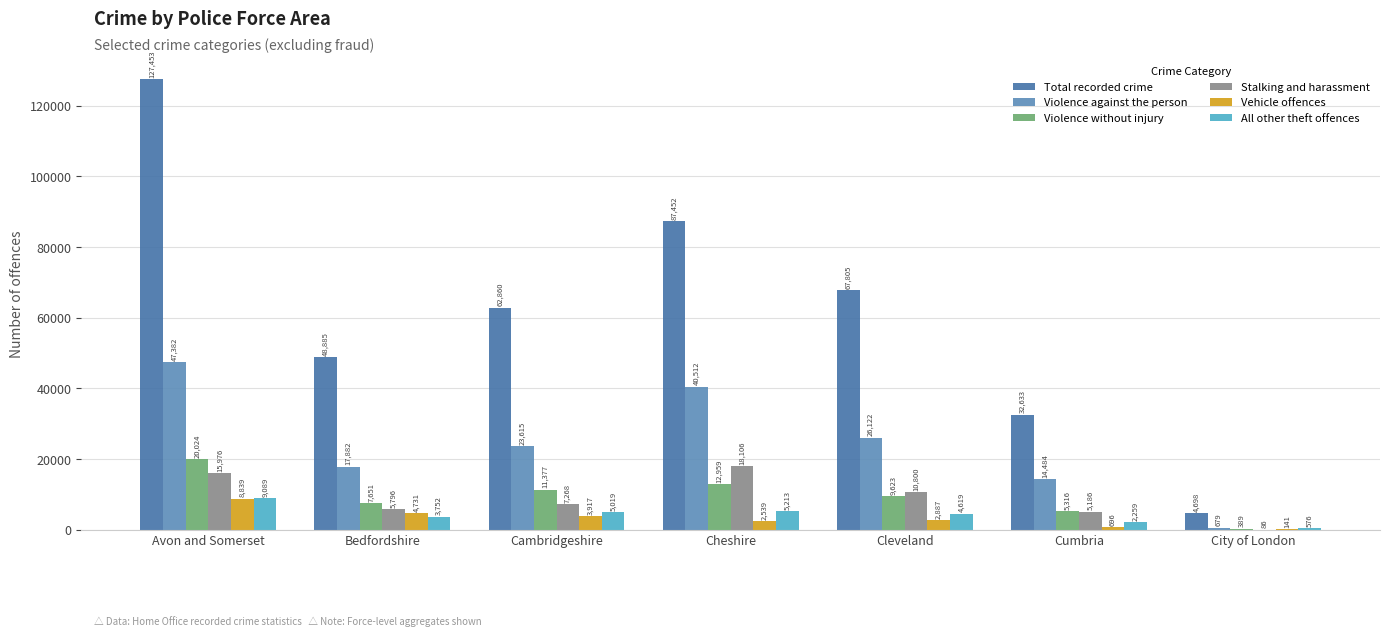

The value of All other theft offences at Cumbria is 3115. True or false?

False